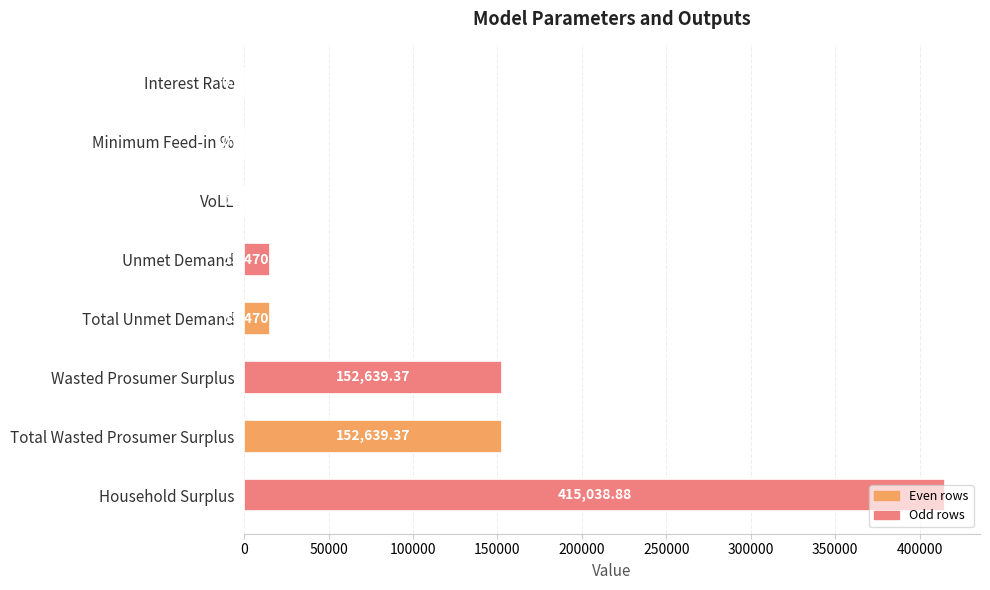

What is the change in value from VoLL to Unmet Demand?

+15469.7